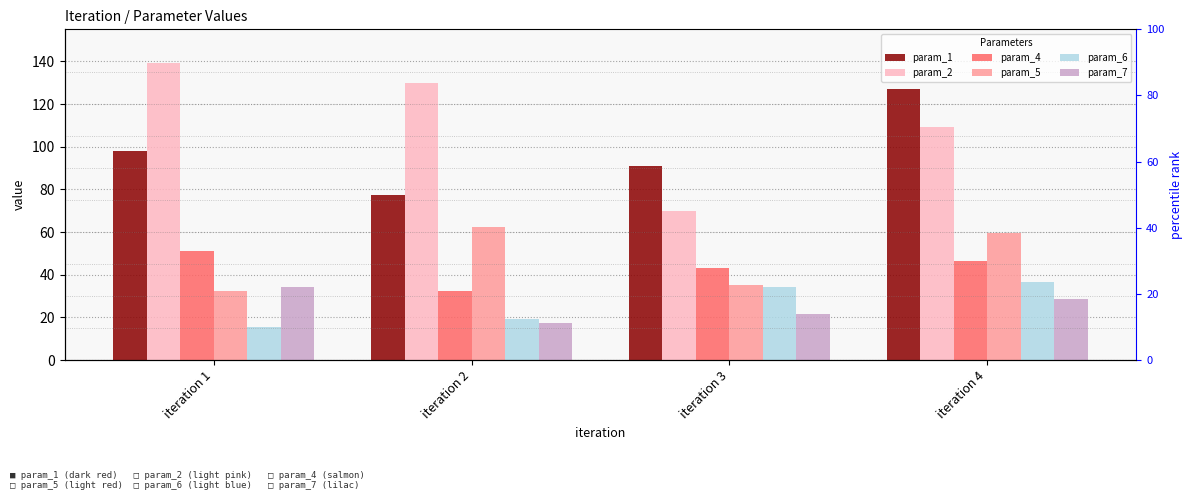

The param_4 series shows 32.5 at iteration 1. True or false?

False